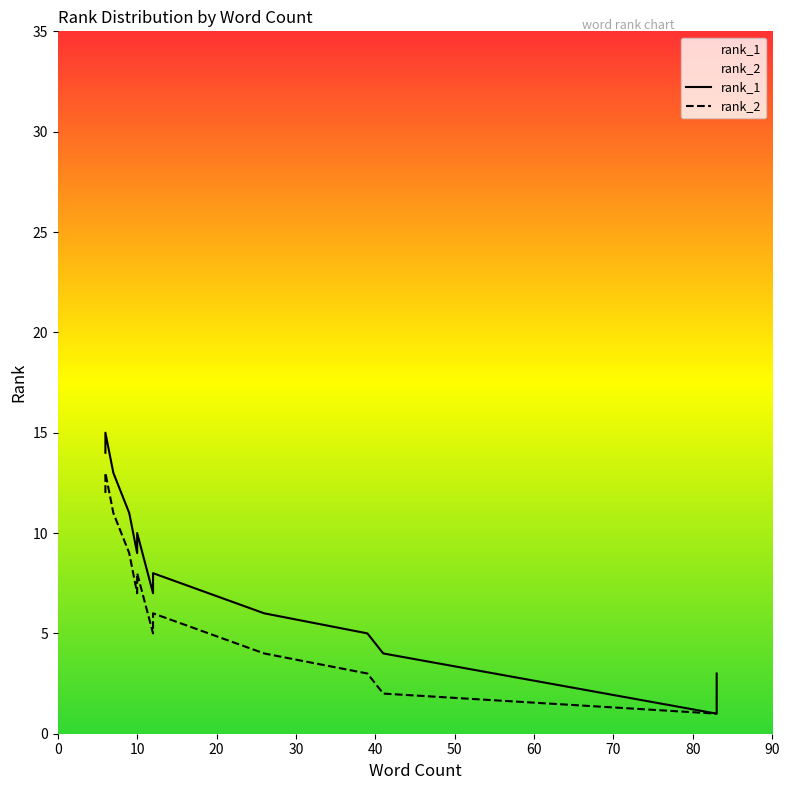

True or false: rank_1 and rank_2 cross at least once.

False